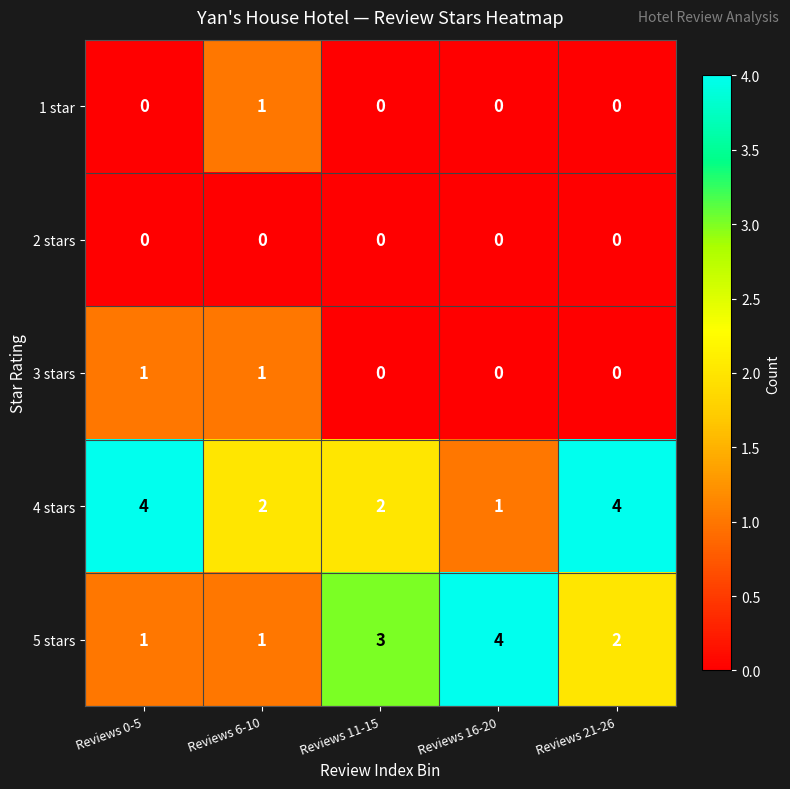

Between Reviews 6-10 and Reviews 16-20, which series saw the biggest shift?

5 stars